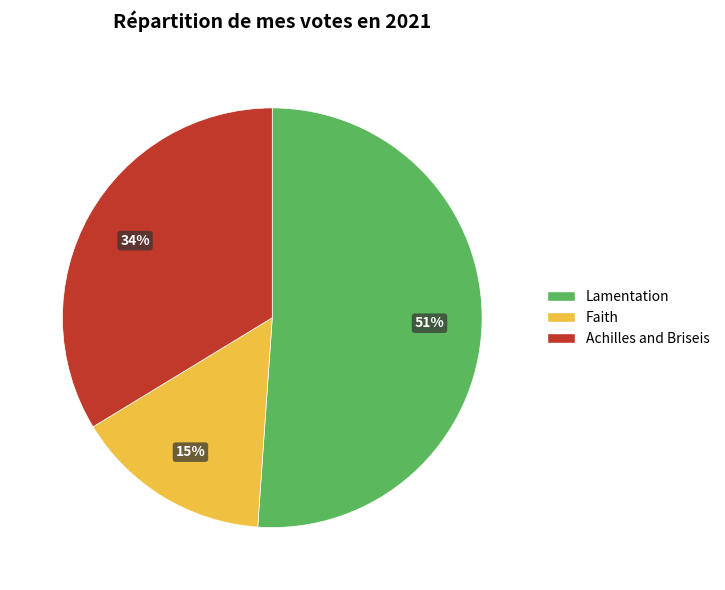

How many slices are in this pie chart?

3